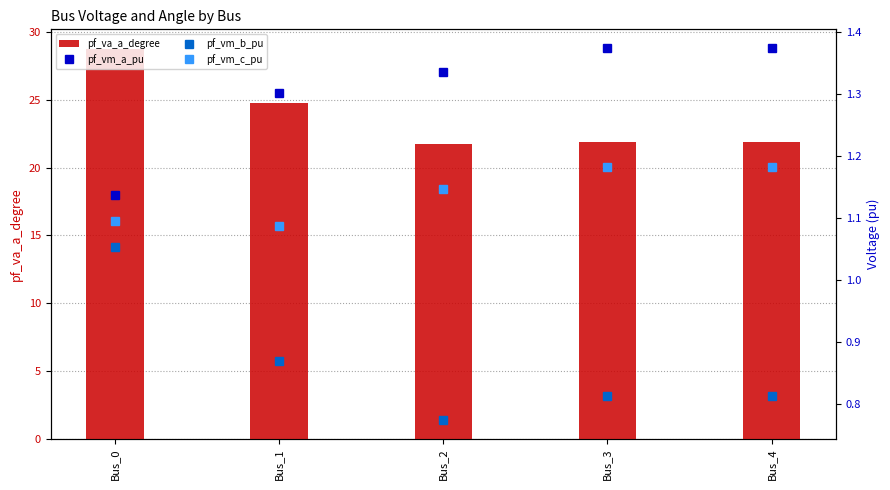

What is the sum of the pf_vm_b_pu values at Bus_1 and Bus_3?

1.7